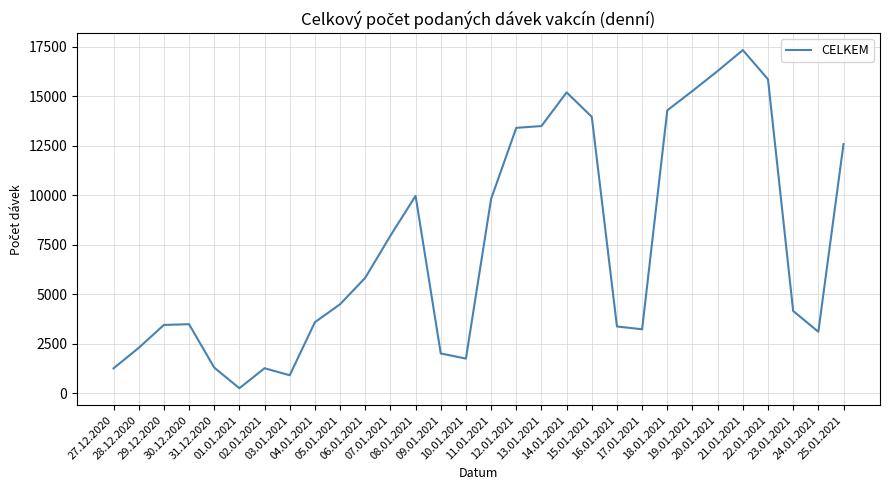

Approximately how many times larger is the value at 14.01.2021 compared to 10.01.2021?

8.6